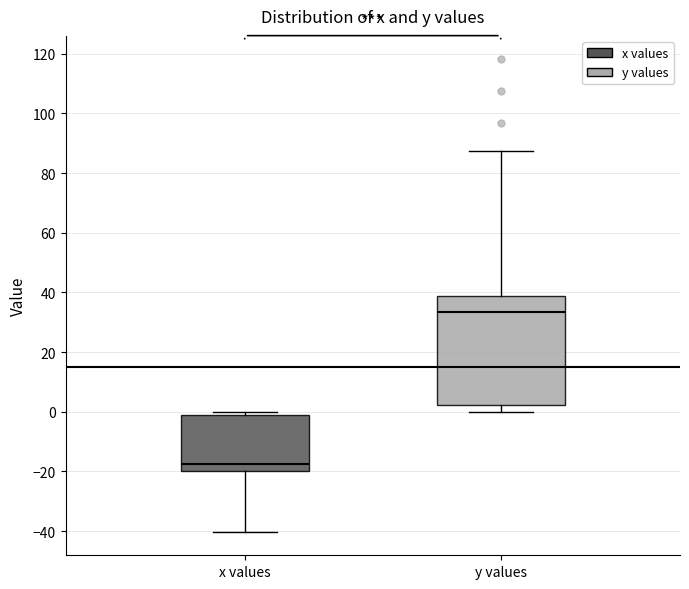

Reading left to right, read every box against the y-axis: the position of its median line, the range the box covers, and the ends of its whiskers. The values are not printed on the chart, so give them approximately, as read against the axis.

x values: median -18, box -20 to -2, whiskers -40 to 0
y values: median 34, box 2 to 38, whiskers 0 to 88